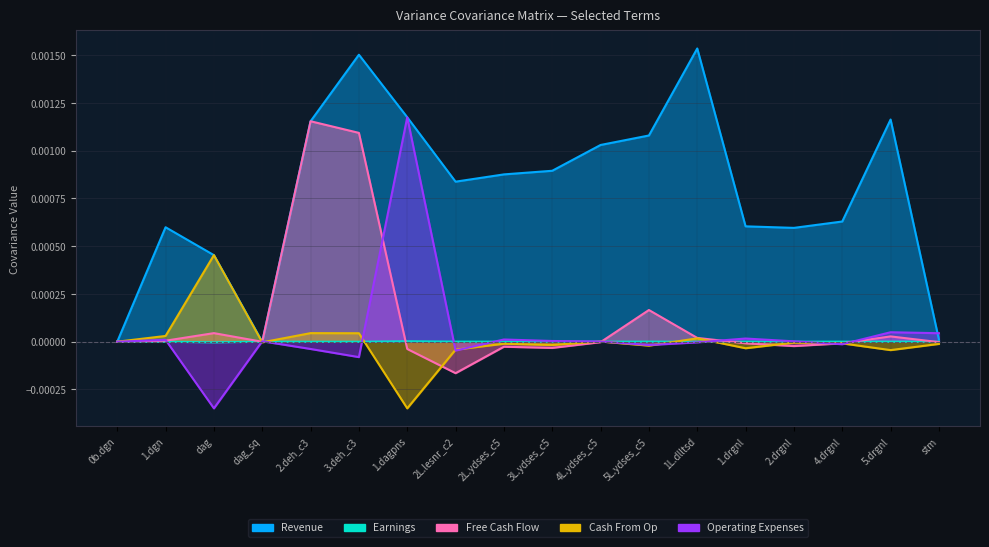

Where is the first local minimum for Free Cash Flow?

dag_sq